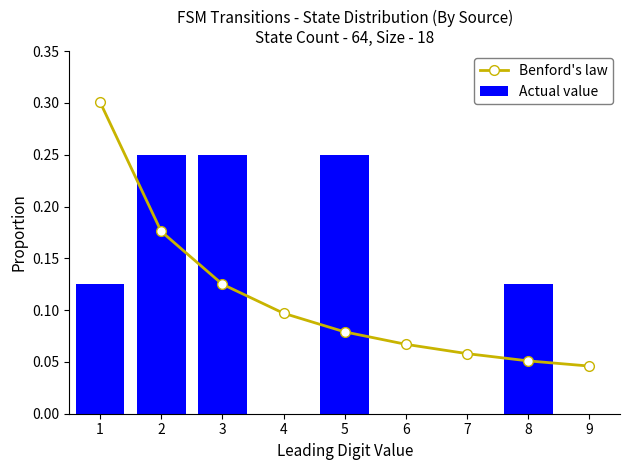

Which series has the largest total across all categories?

Benford's law